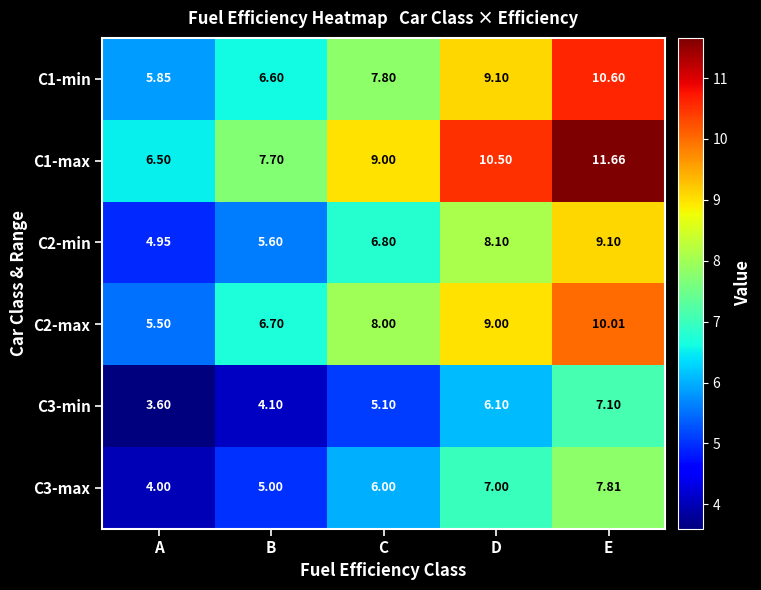

Is the value of C2-max at C greater than the value of C1-max at C?

No